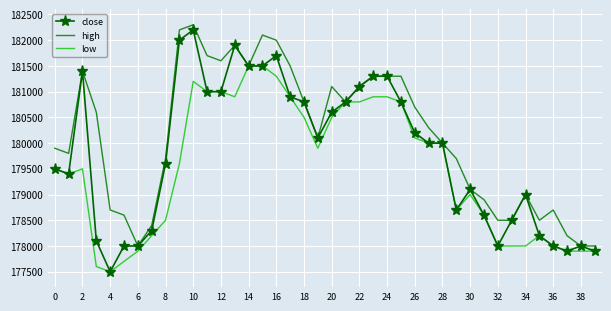

What is the greatest value displayed?

182300